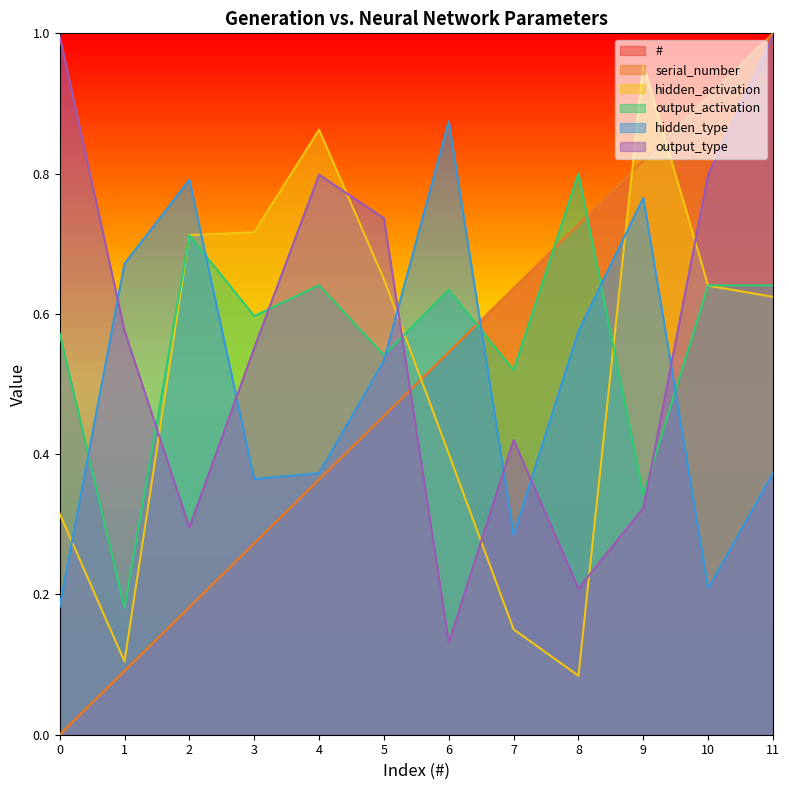

At which category is the sum across all series the highest?

11